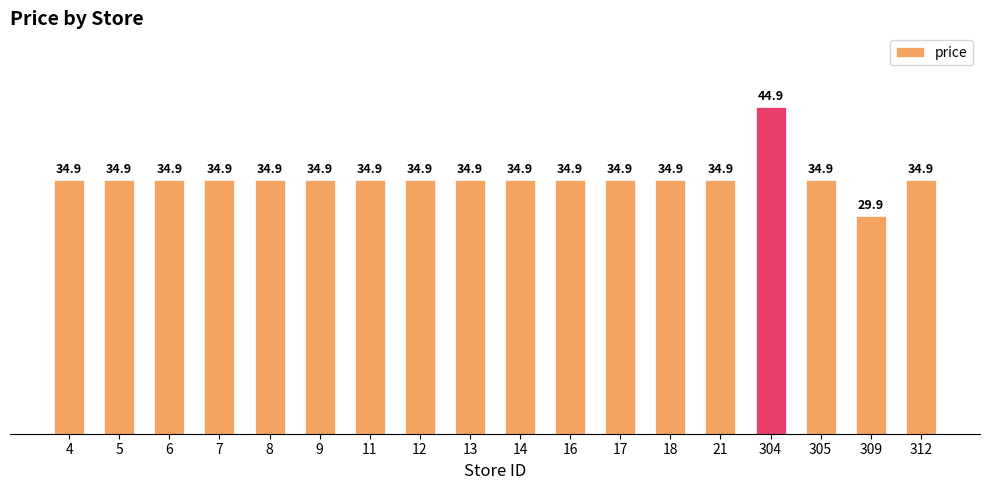

Where does the data first go above 34?

4